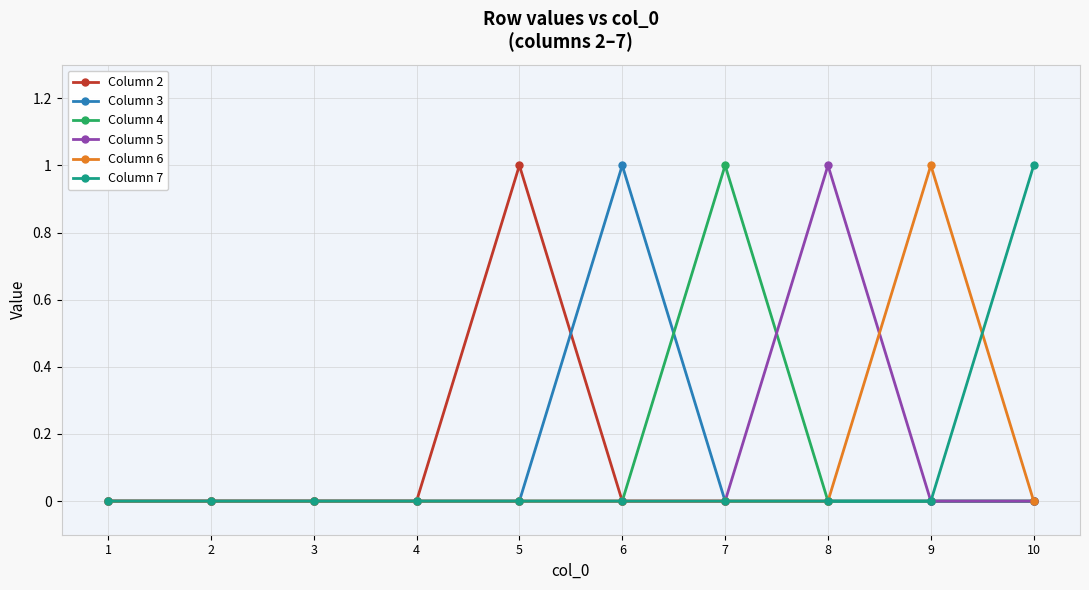

What is the sum of all Column 3 values?

1